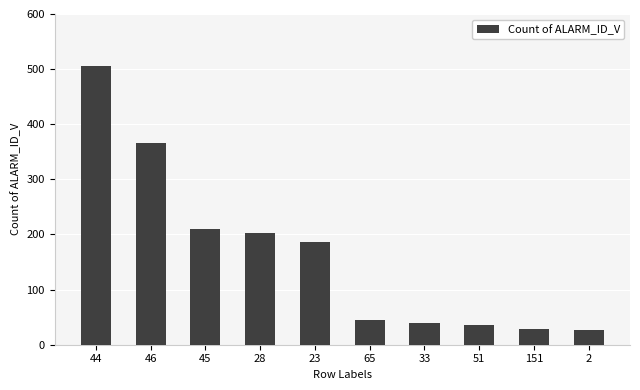

How many bars are there in total?

10